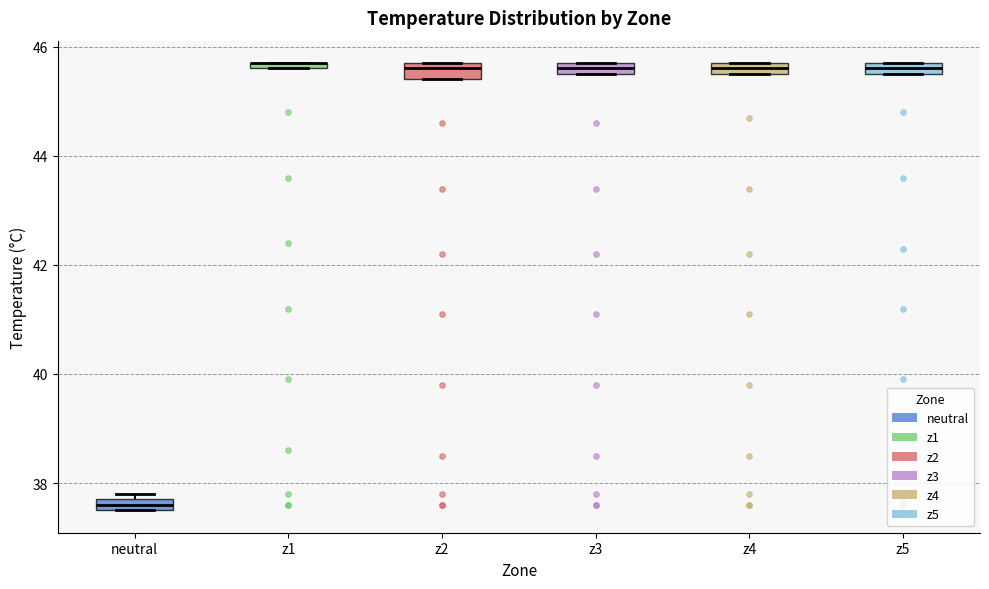

Where is the upper edge of the box for neutral on the y-axis? The values are not printed on the chart, so give them approximately, as read against the axis.

37.8